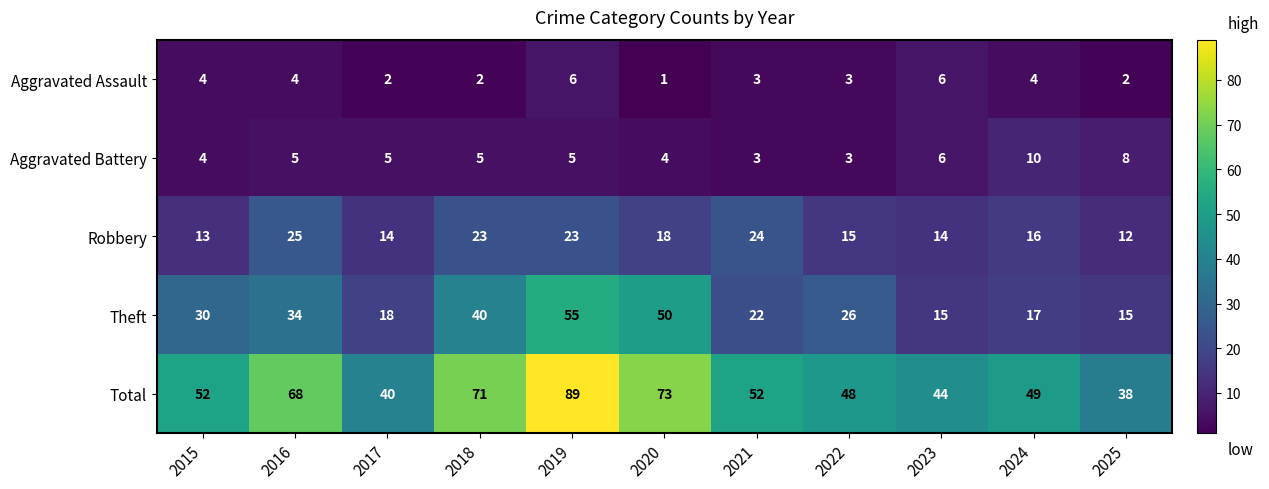

Rank the series by their maximum value, from lowest to highest.

Aggravated Assault, Aggravated Battery, Robbery, Theft, Total